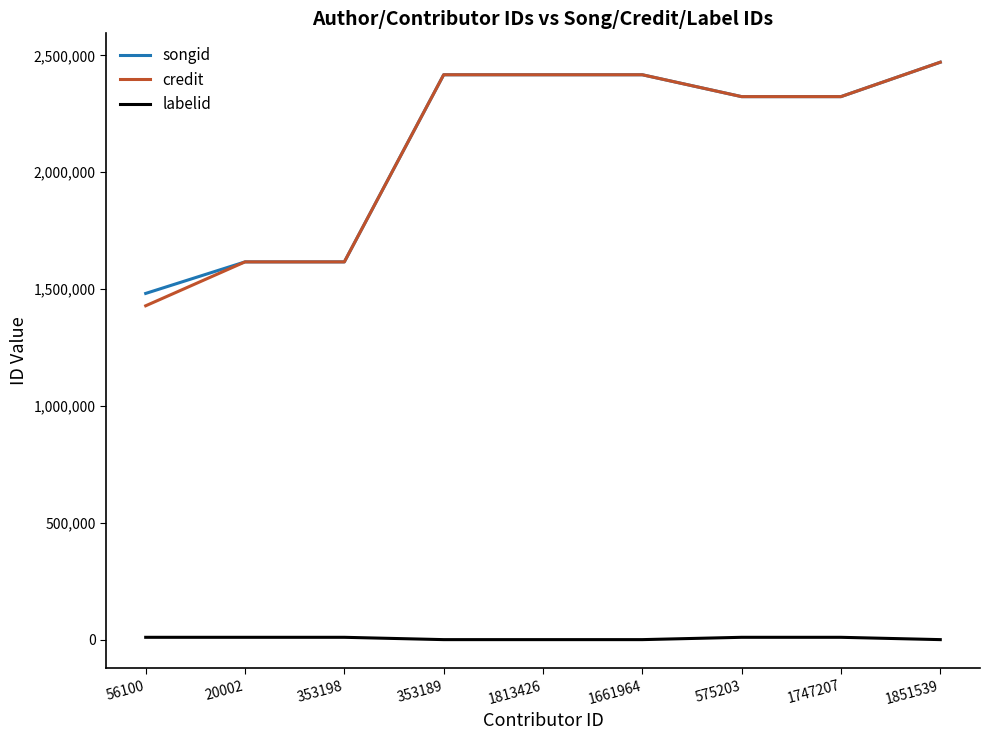

True or false: credit and labelid cross at least once.

False